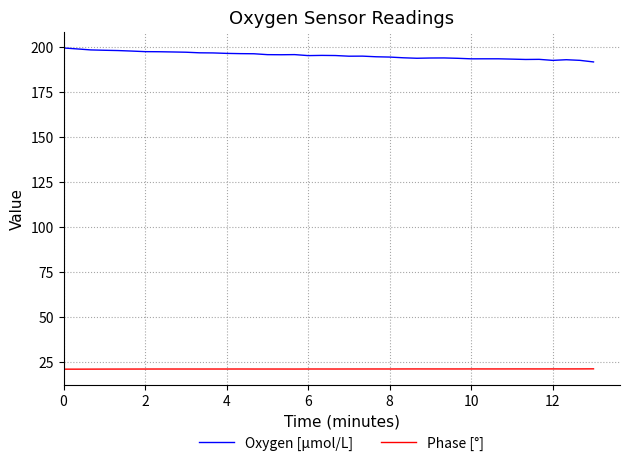

Rank the series by their average value, from lowest to highest.

Phase [°], Oxygen [μmol/L]